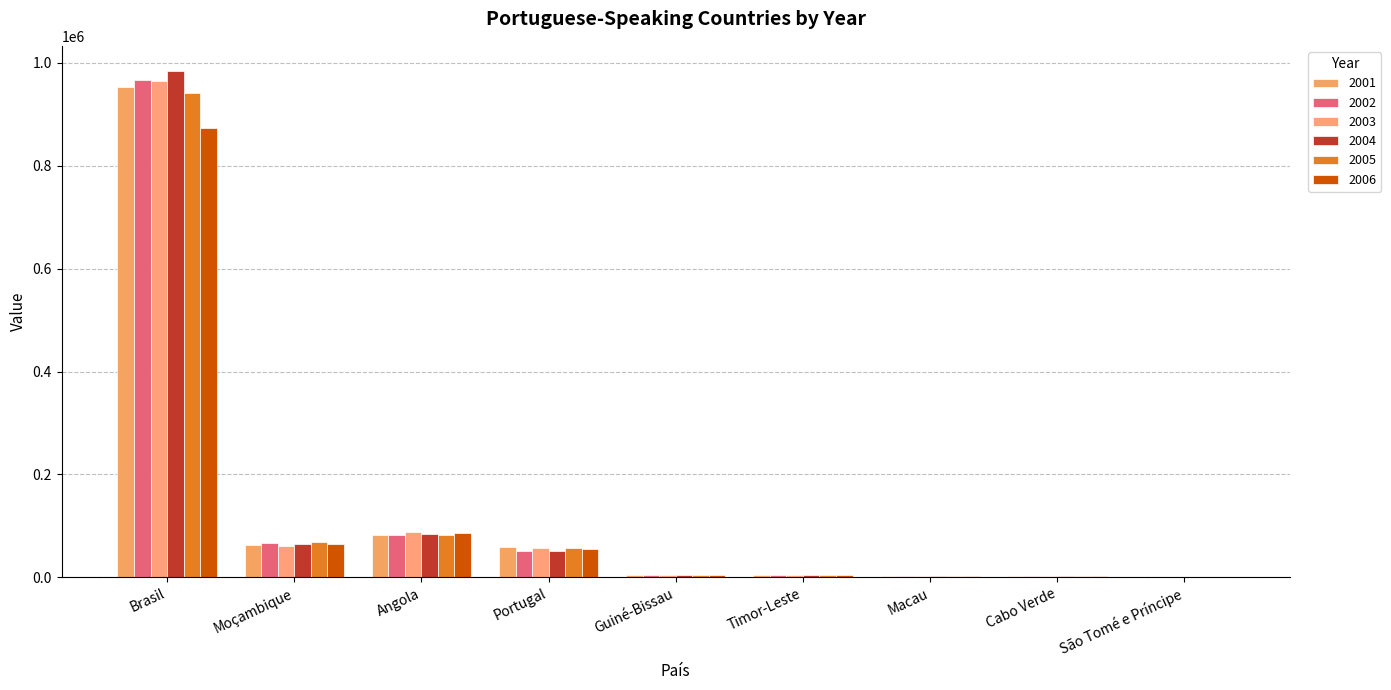

Are the bars horizontal?

No